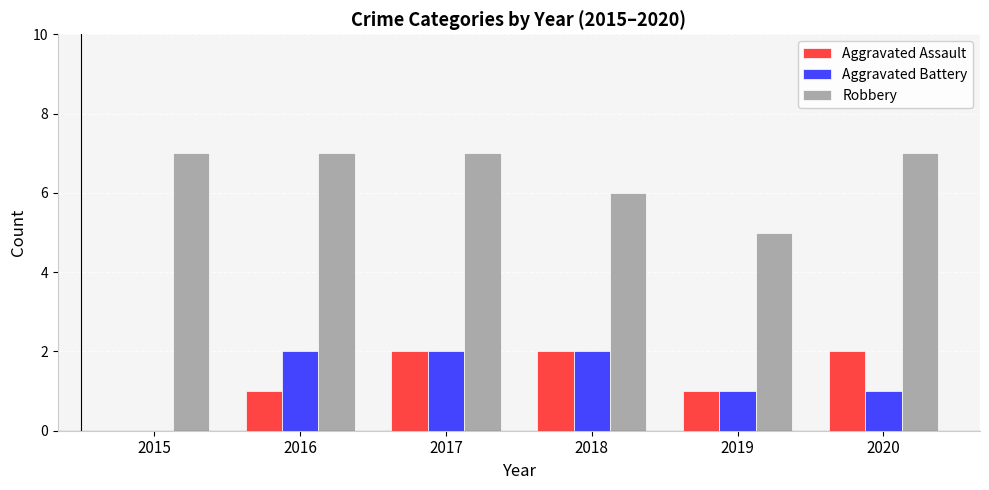

At which category is the sum across all series the highest?

2017